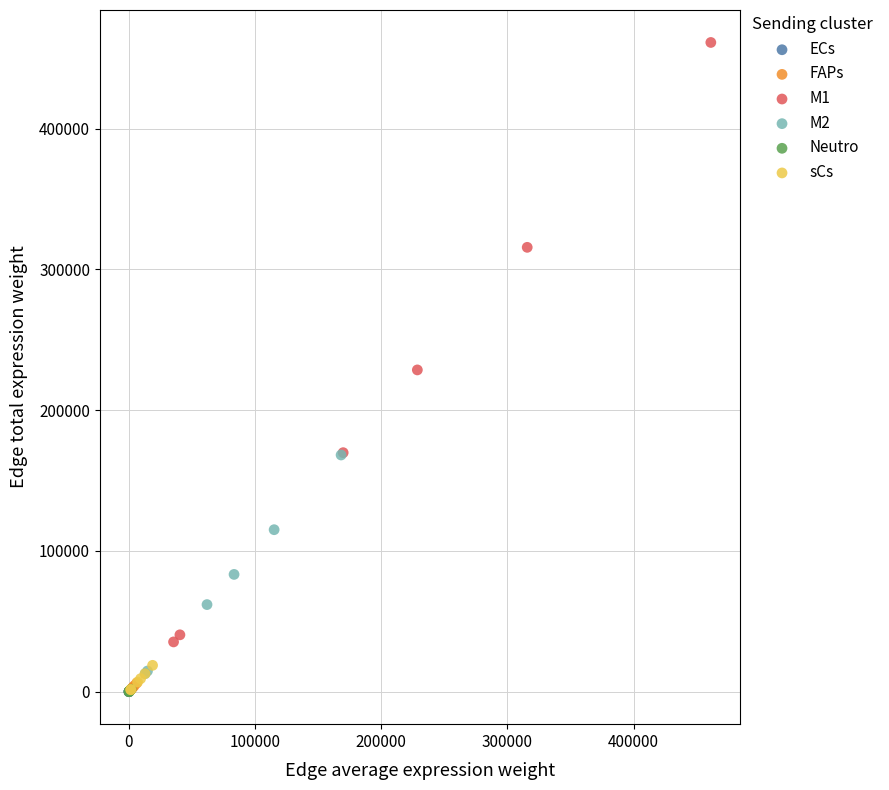

Which series has the widest spread of Y values?

M1